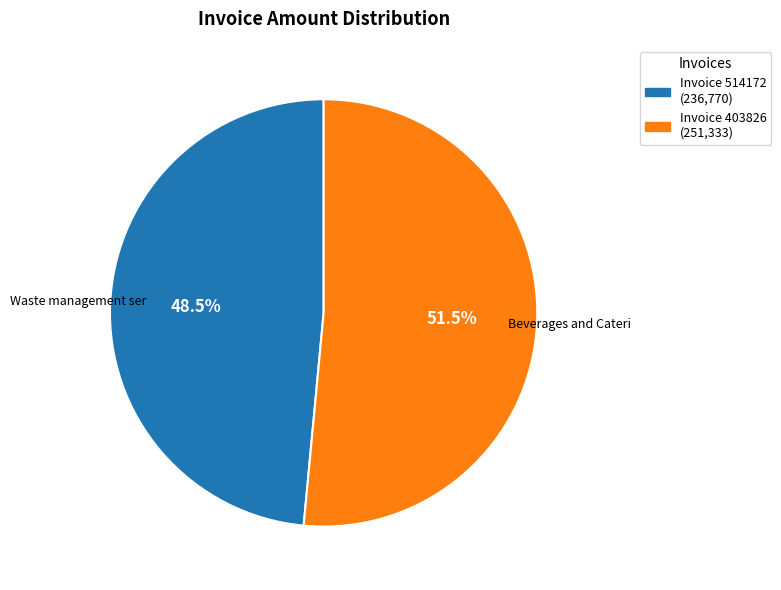

To the nearest percent, what is the difference between the largest and smallest slice percentages?

3%